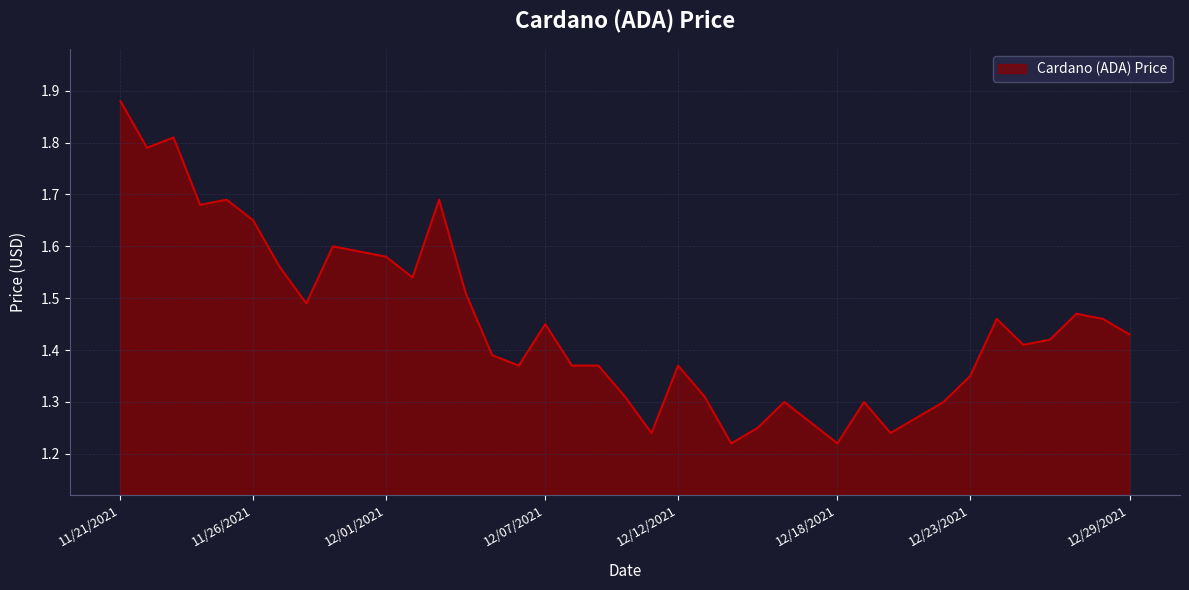

What is the difference between the maximum and minimum values?

0.7